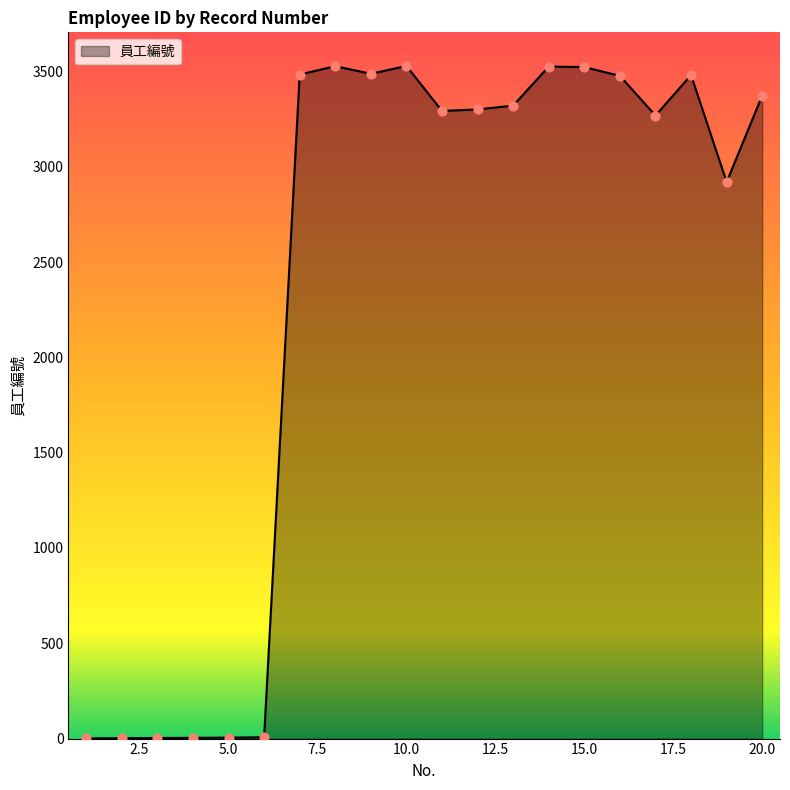

What is the difference between the maximum and minimum values?

3528